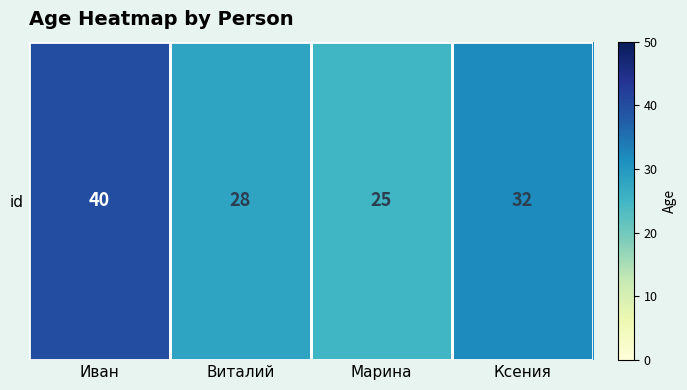

What is the smallest value displayed?

25